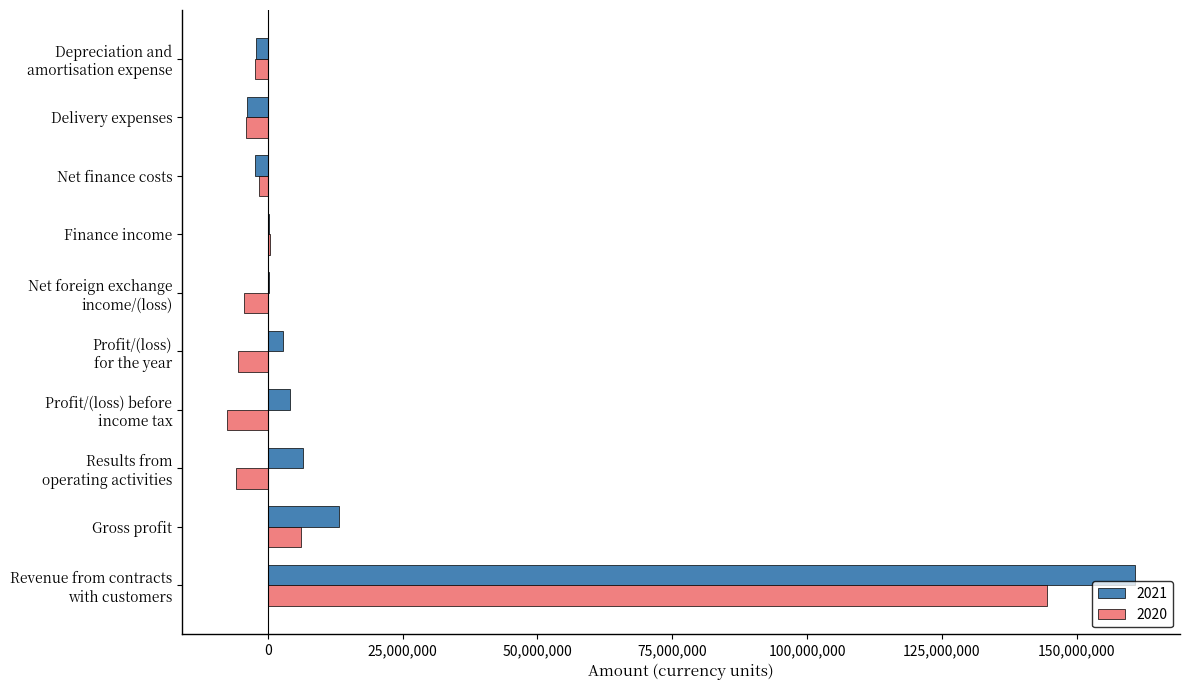

The 2020 series shows 6140744 at Gross profit. True or false?

True